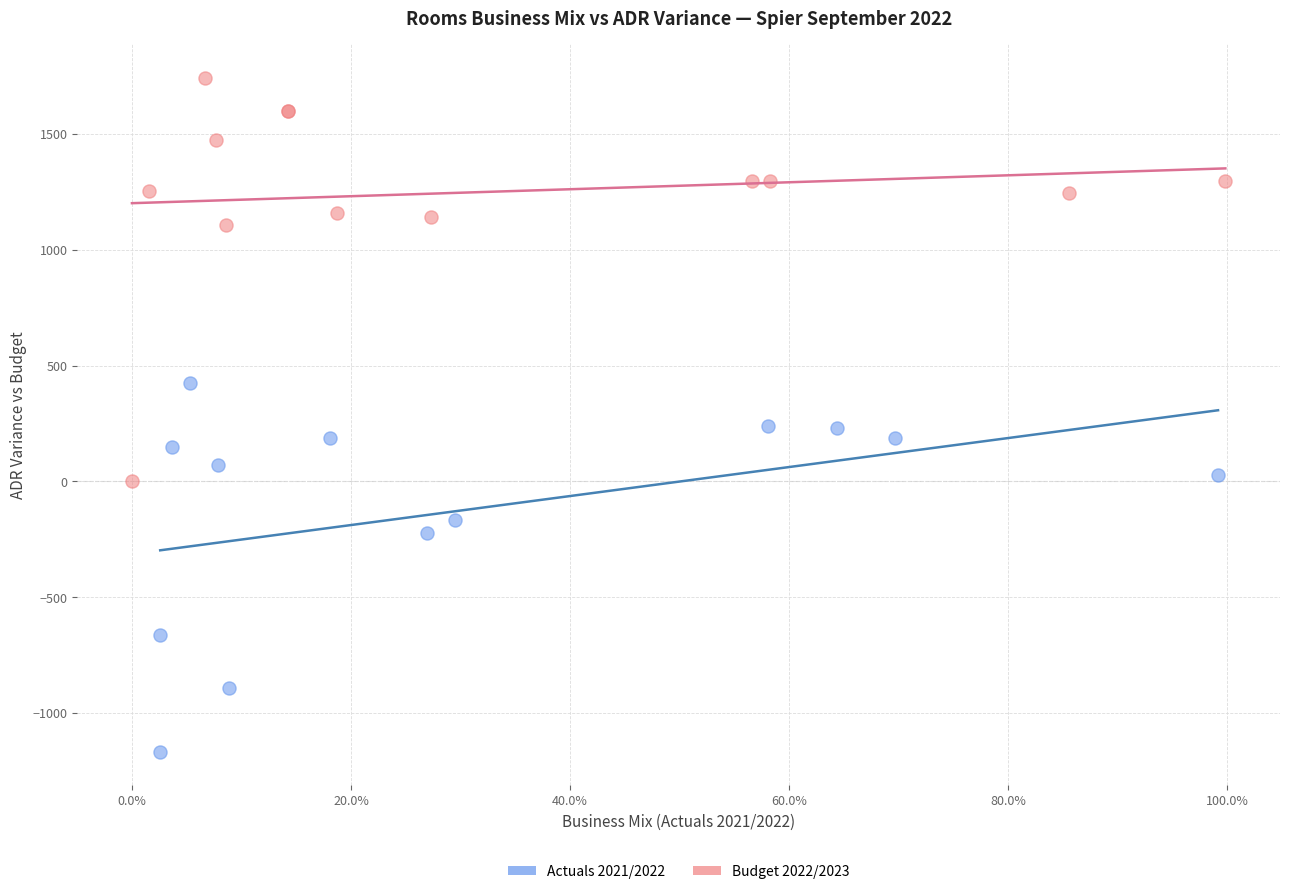

Which series reaches the minimum Y coordinate?

Actuals 2021/2022